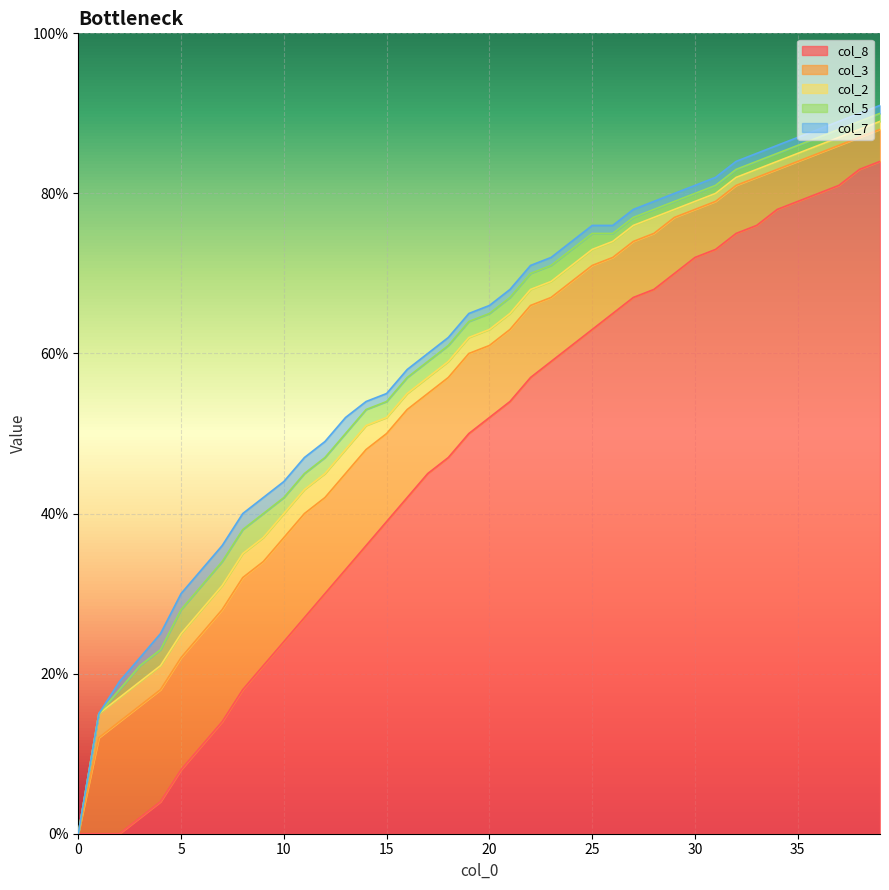

What is the sum of all col_5 values?

0.7